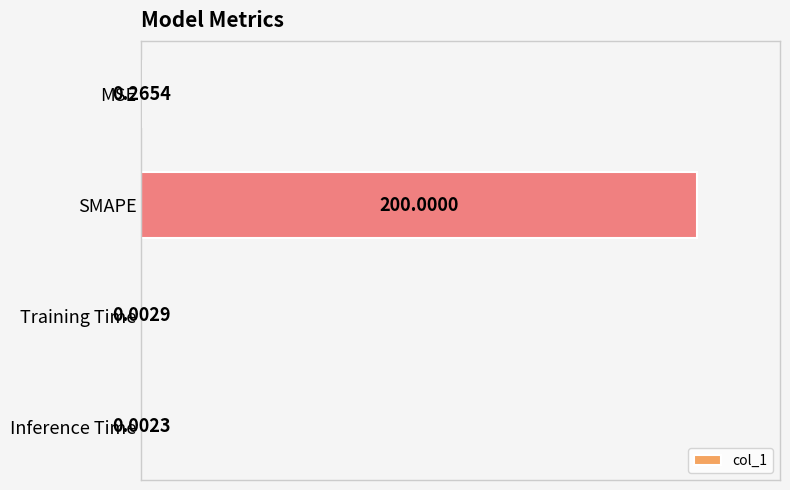

At which category does the chart reach its peak across all series?

SMAPE